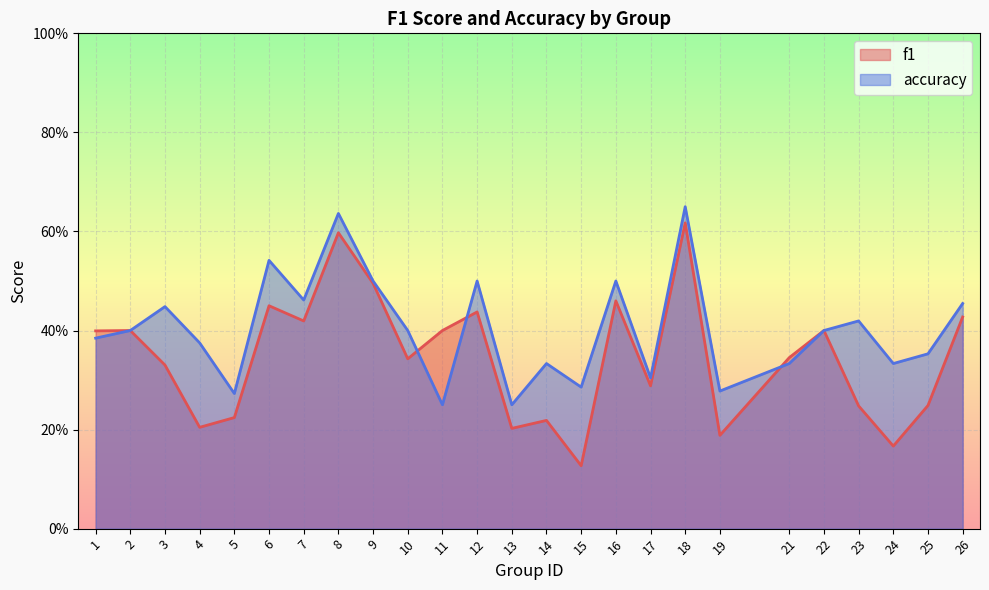

What is the value of the f1 point at the 12th from the left?

0.4